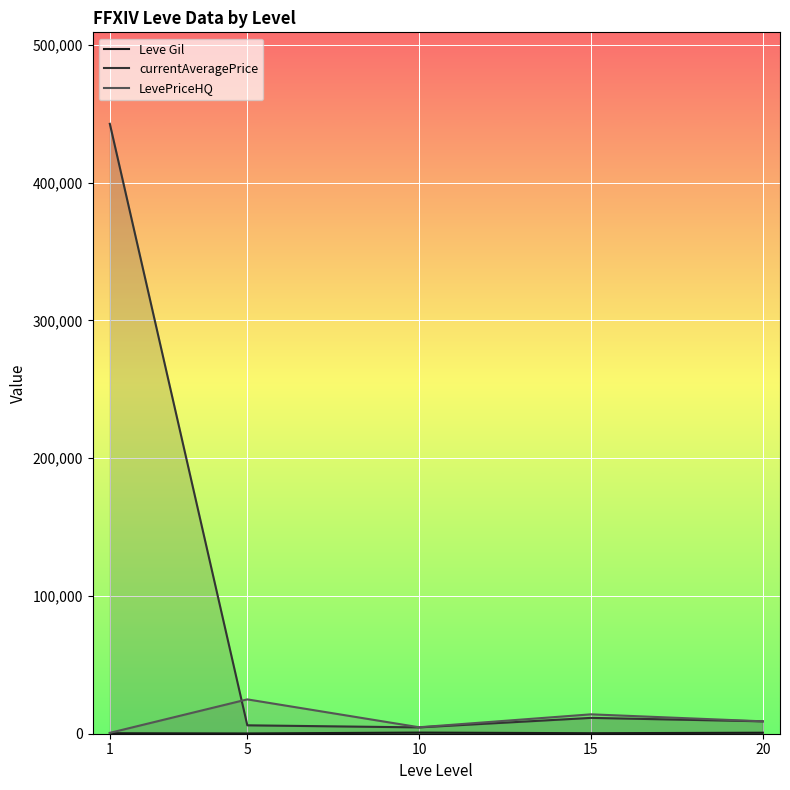

At which label is currentAveragePrice closest to 223641?

15